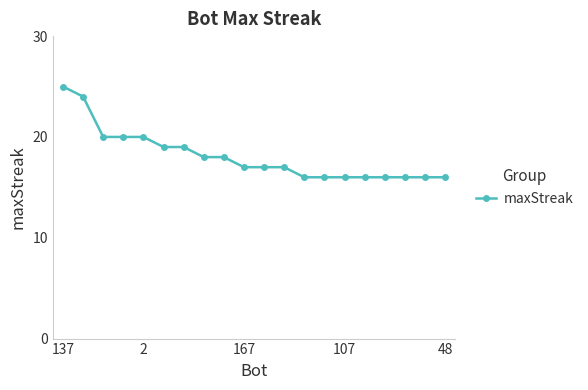

What is the value of the 1st point from the left?

25